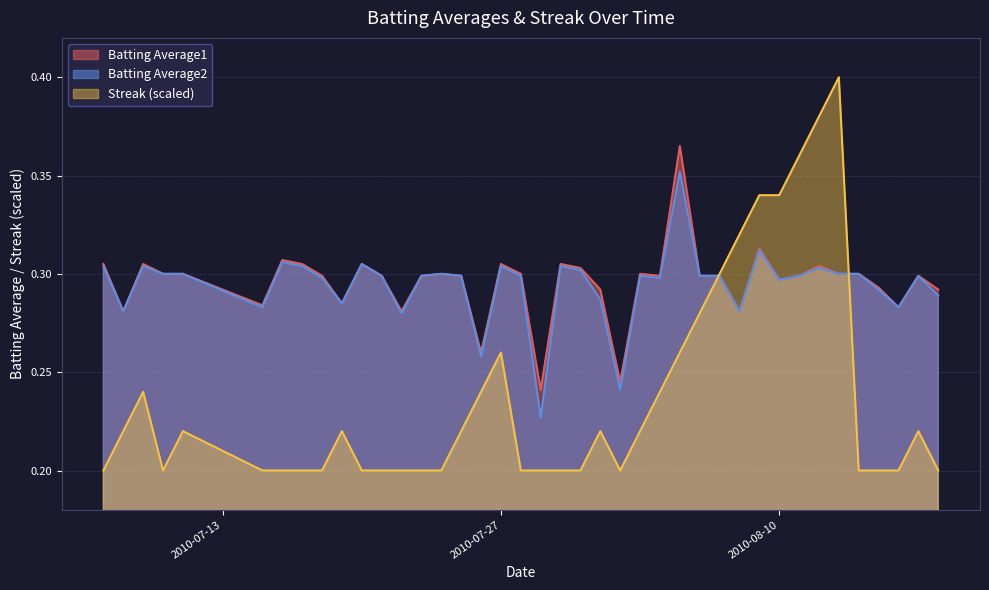

Reading right to left, transcribe all the data shown in this chart.

Batting Average1: 2010-08-18=0.3	2010-08-17=0.3	2010-08-16=0.3	2010-08-15=0.3	2010-08-14=0.3	2010-08-13=0.3	2010-08-12=0.3	2010-08-11=0.3	2010-08-10=0.3	2010-08-09=0.3	2010-08-08=0.3	2010-08-07=0.3	2010-08-06=0.3	2010-08-05=0.4	2010-08-04=0.3	2010-08-03=0.3	2010-08-02=0.2	2010-08-01=0.3	2010-07-31=0.3	2010-07-30=0.3	2010-07-29=0.2	2010-07-28=0.3	2010-07-27=0.3	2010-07-26=0.3	2010-07-25=0.3	2010-07-24=0.3	2010-07-23=0.3	2010-07-22=0.3	2010-07-21=0.3	2010-07-20=0.3	2010-07-19=0.3	2010-07-18=0.3	2010-07-17=0.3	2010-07-16=0.3	2010-07-15=0.3	2010-07-11=0.3	2010-07-10=0.3	2010-07-09=0.3	2010-07-08=0.3	2010-07-07=0.3
Batting Average2: 2010-08-18=0.3	2010-08-17=0.3	2010-08-16=0.3	2010-08-15=0.3	2010-08-14=0.3	2010-08-13=0.3	2010-08-12=0.3	2010-08-11=0.3	2010-08-10=0.3	2010-08-09=0.3	2010-08-08=0.3	2010-08-07=0.3	2010-08-06=0.3	2010-08-05=0.4	2010-08-04=0.3	2010-08-03=0.3	2010-08-02=0.2	2010-08-01=0.3	2010-07-31=0.3	2010-07-30=0.3	2010-07-29=0.2	2010-07-28=0.3	2010-07-27=0.3	2010-07-26=0.3	2010-07-25=0.3	2010-07-24=0.3	2010-07-23=0.3	2010-07-22=0.3	2010-07-21=0.3	2010-07-20=0.3	2010-07-19=0.3	2010-07-18=0.3	2010-07-17=0.3	2010-07-16=0.3	2010-07-15=0.3	2010-07-11=0.3	2010-07-10=0.3	2010-07-09=0.3	2010-07-08=0.3	2010-07-07=0.3
Streak: 2010-08-18=0.2	2010-08-17=0.2	2010-08-16=0.2	2010-08-15=0.2	2010-08-14=0.2	2010-08-13=0.4	2010-08-12=0.4	2010-08-11=0.4	2010-08-10=0.3	2010-08-09=0.3	2010-08-08=0.3	2010-08-07=0.3	2010-08-06=0.3	2010-08-05=0.3	2010-08-04=0.2	2010-08-03=0.2	2010-08-02=0.2	2010-08-01=0.2	2010-07-31=0.2	2010-07-30=0.2	2010-07-29=0.2	2010-07-28=0.2	2010-07-27=0.3	2010-07-26=0.2	2010-07-25=0.2	2010-07-24=0.2	2010-07-23=0.2	2010-07-22=0.2	2010-07-21=0.2	2010-07-20=0.2	2010-07-19=0.2	2010-07-18=0.2	2010-07-17=0.2	2010-07-16=0.2	2010-07-15=0.2	2010-07-11=0.2	2010-07-10=0.2	2010-07-09=0.2	2010-07-08=0.2	2010-07-07=0.2